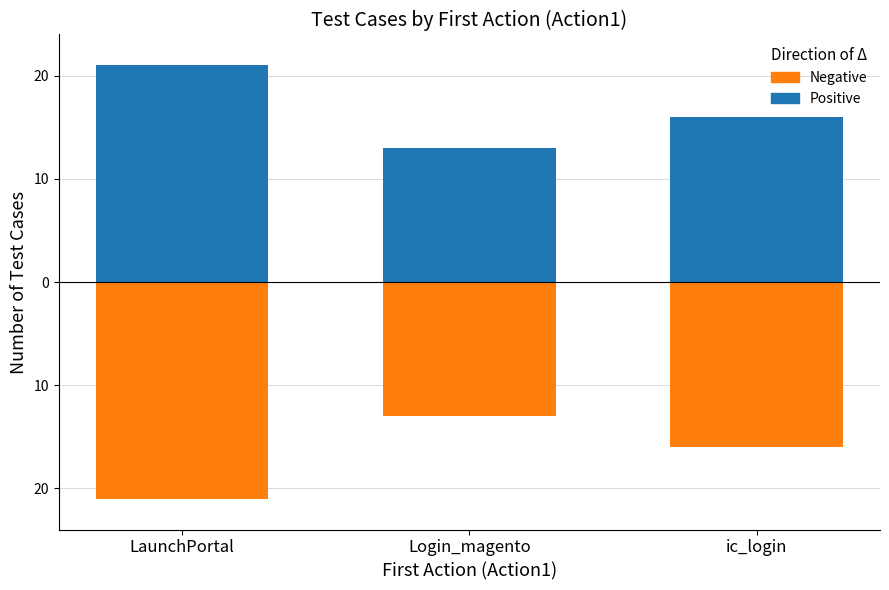

Read the Negative value at LaunchPortal.

-21